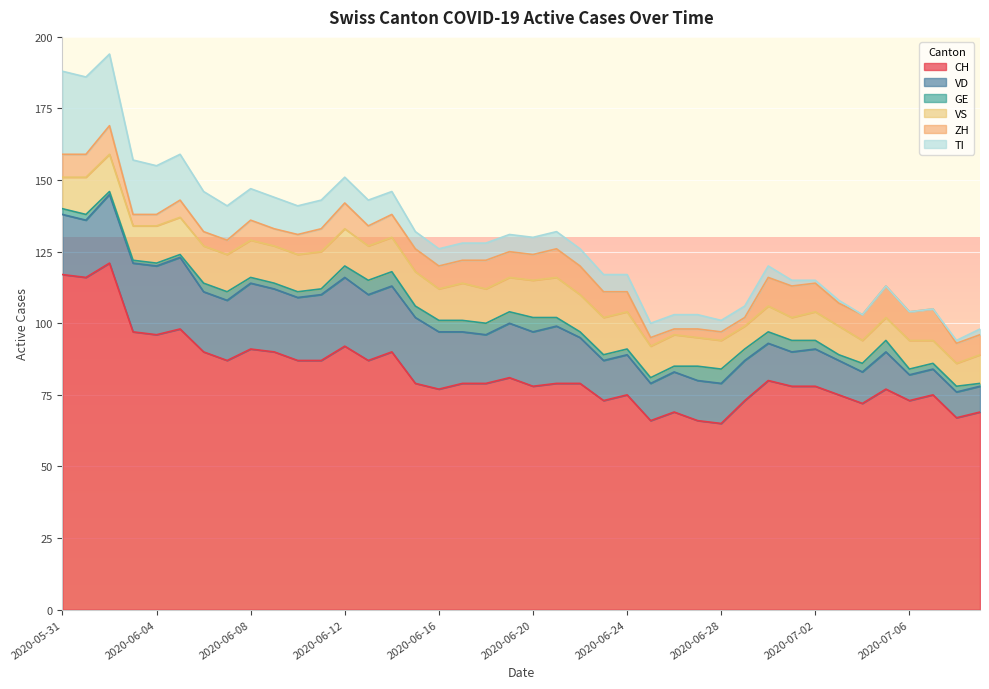

What is the greatest value displayed?

121